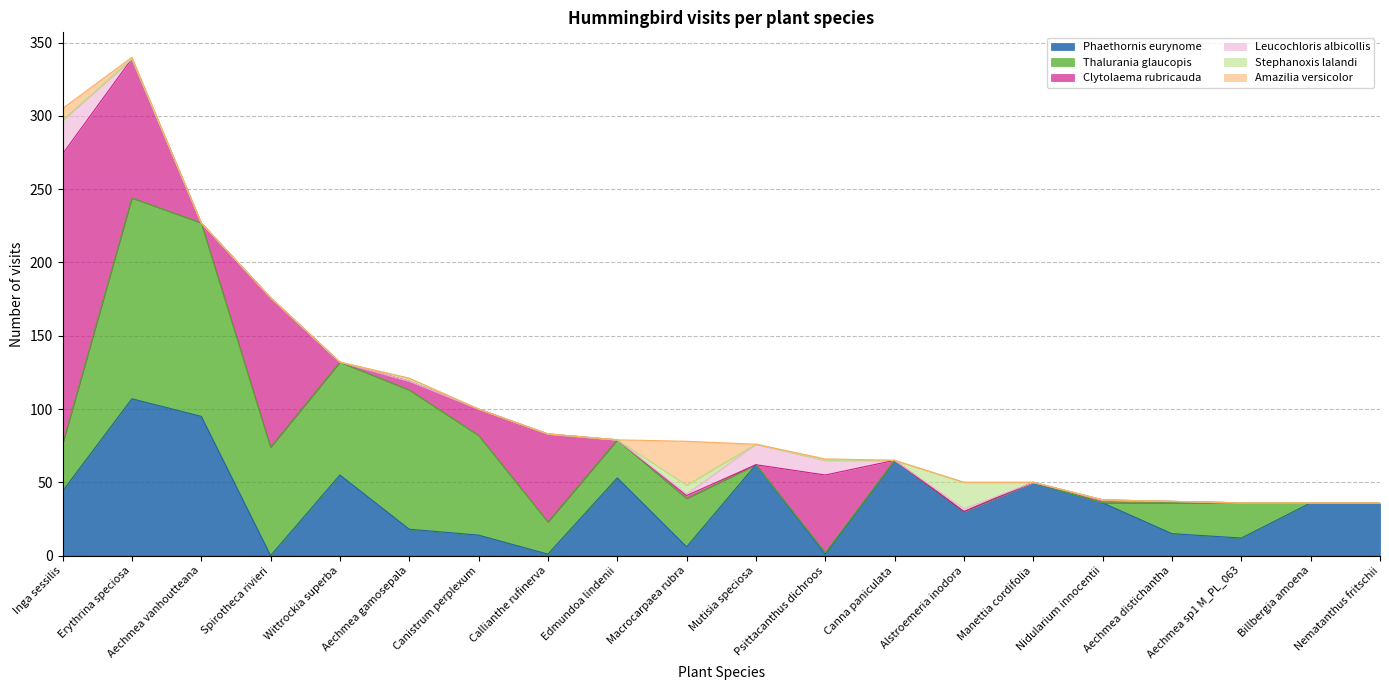

At Canistrum perplexum, list the series in order from smallest to largest.

Leucochloris albicollis, Stephanoxis lalandi, Amazilia versicolor, Phaethornis eurynome, Clytolaema rubricauda, Thalurania glaucopis